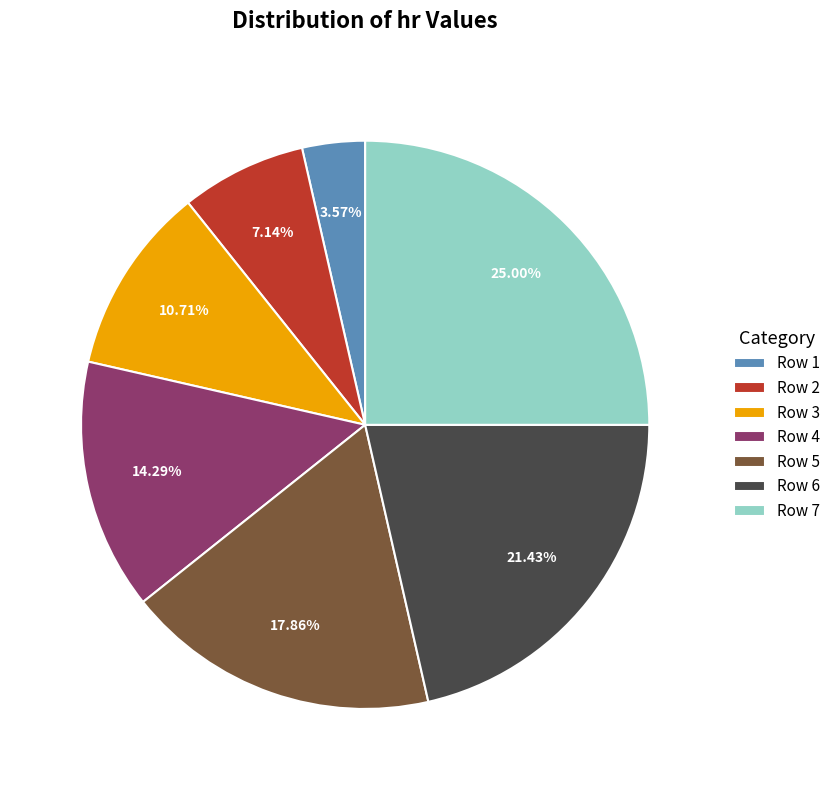

Is it true that Row 4 is 14% of the pie?

True